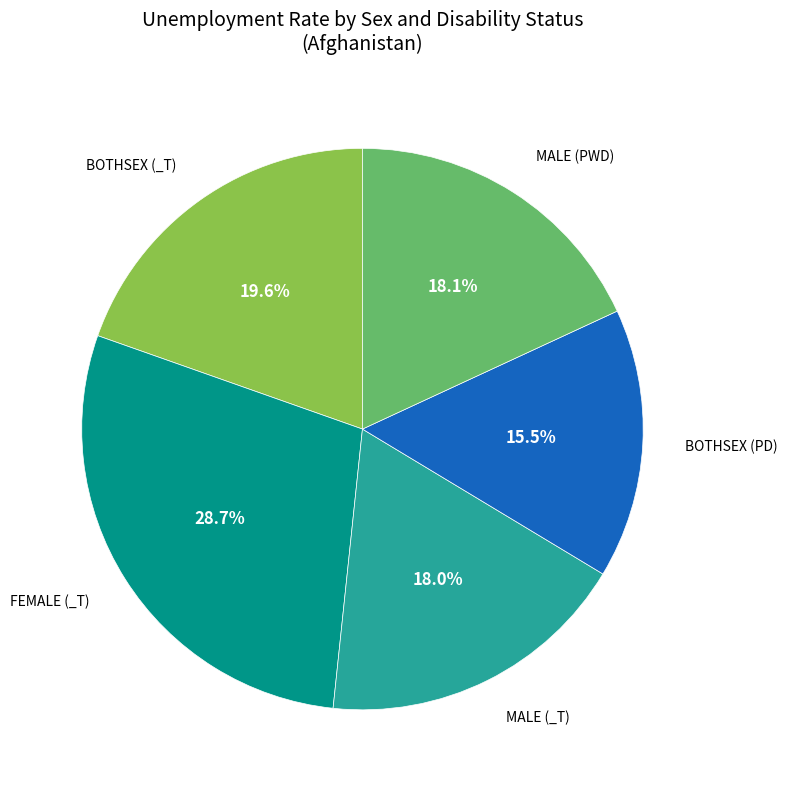

Is there any slice that represents more than half of the pie?

No